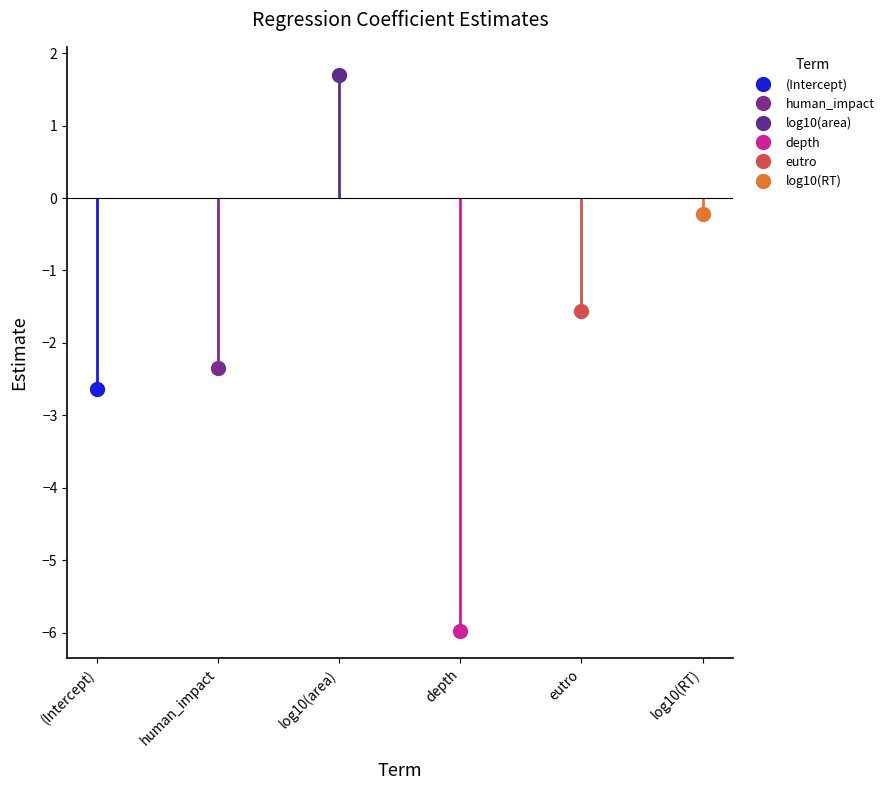

What is the sum of all values?

-11.0